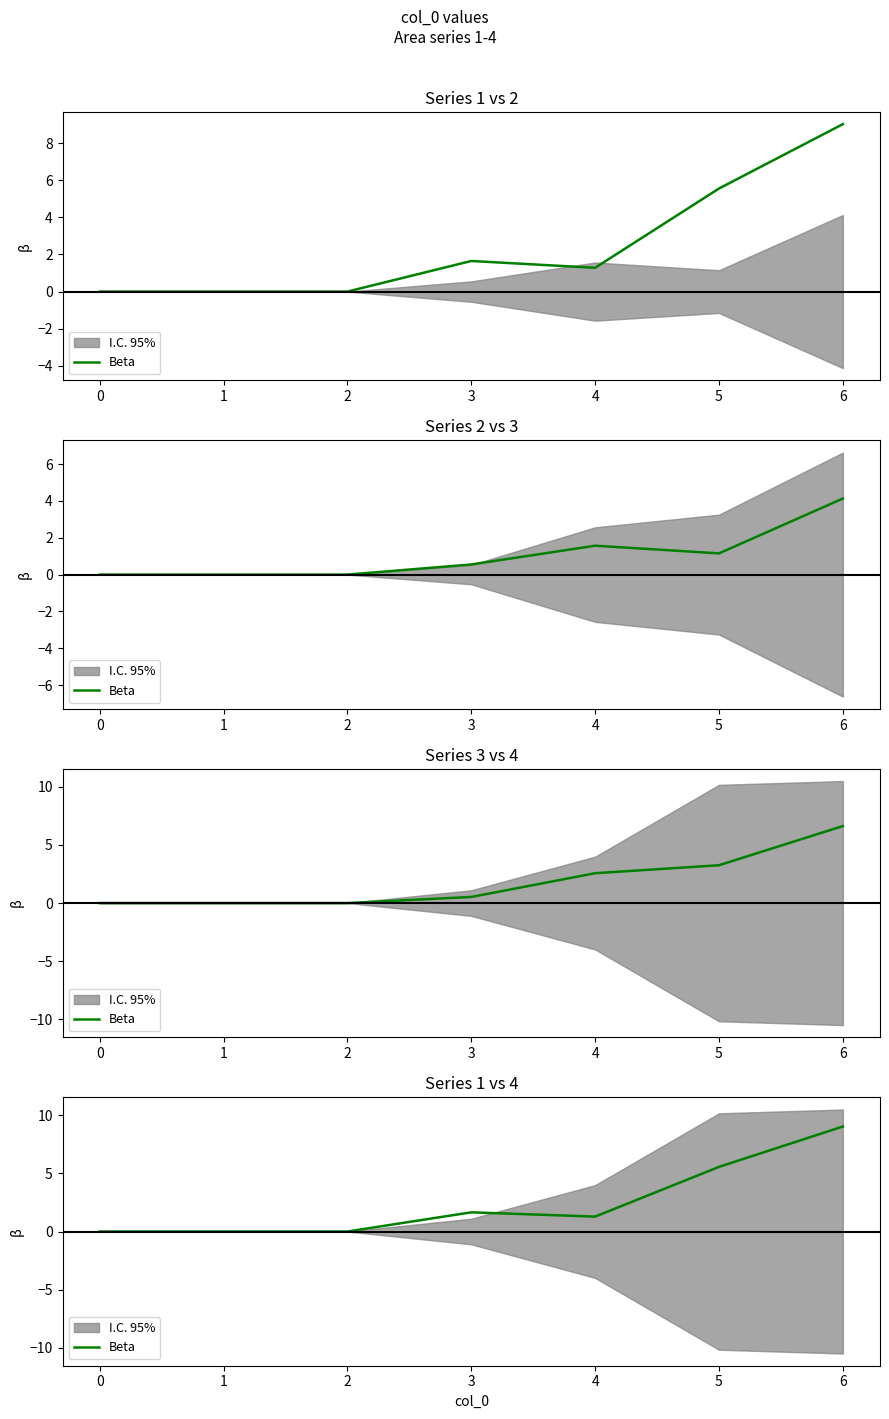

List the labels in order of value, smallest first.

0, 1, 2, 4, 3, 5, 6